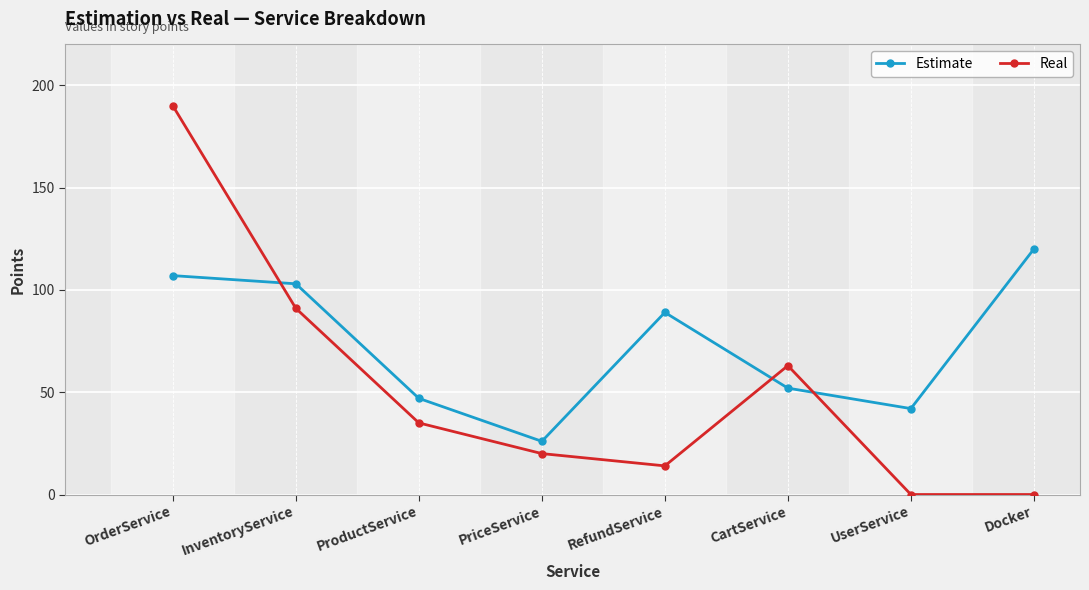

What is the sum of the Estimate values at UserService and InventoryService?

145